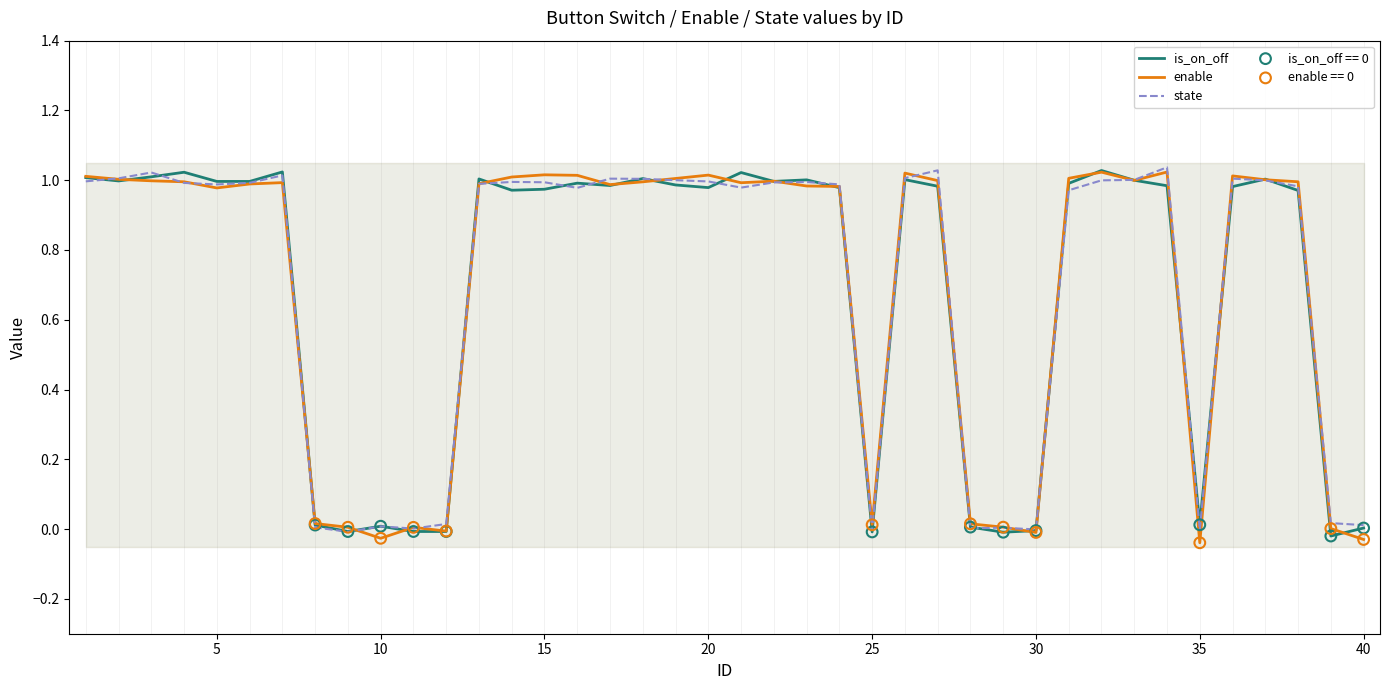

At how many categories does at least one series exceed 0?

39